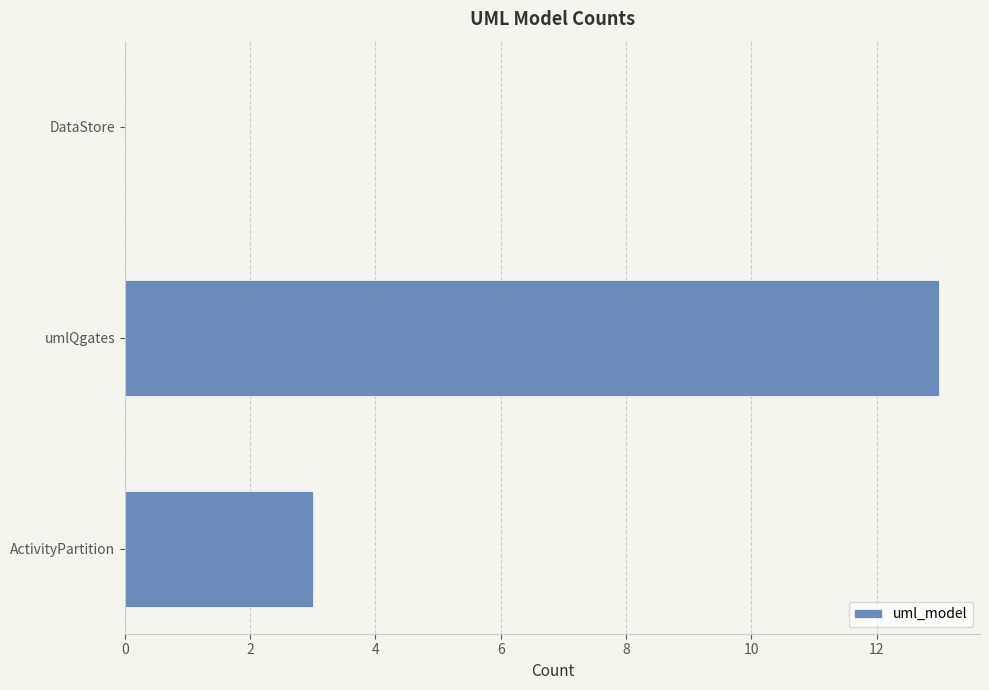

Count the number of data series in this chart.

1